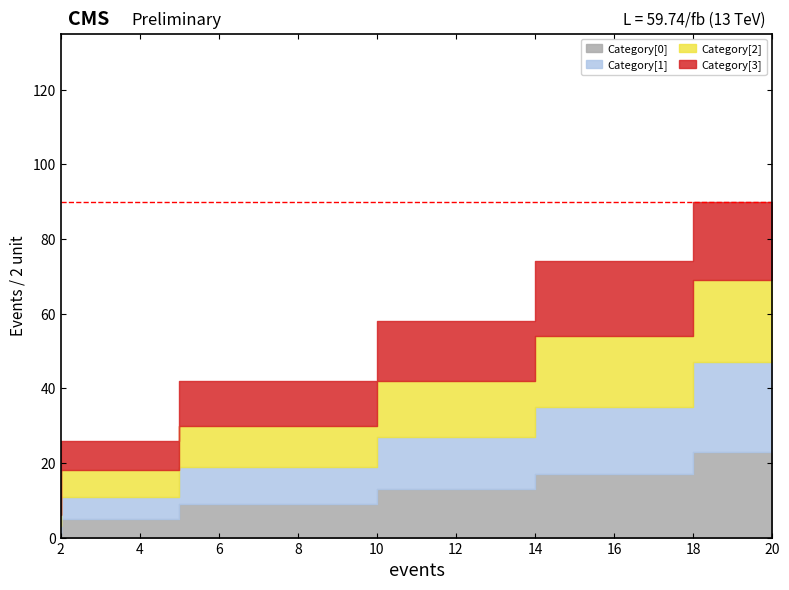

Which series has the largest total across all categories?

Category[3]